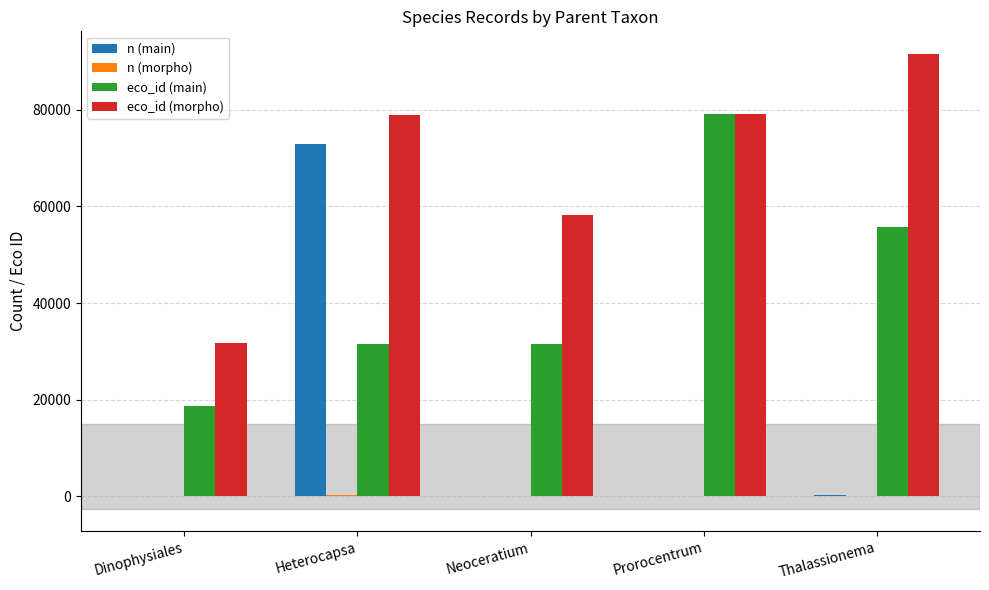

At which category does the chart reach its peak across all series?

Thalassionema